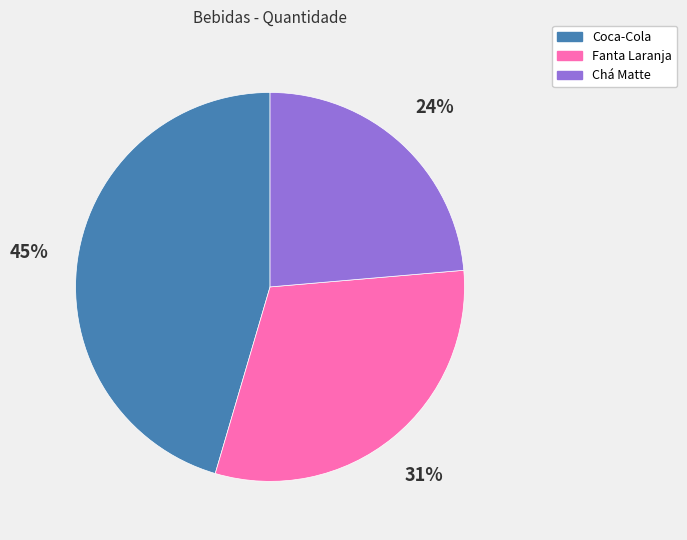

Is there a majority slice in this chart?

No